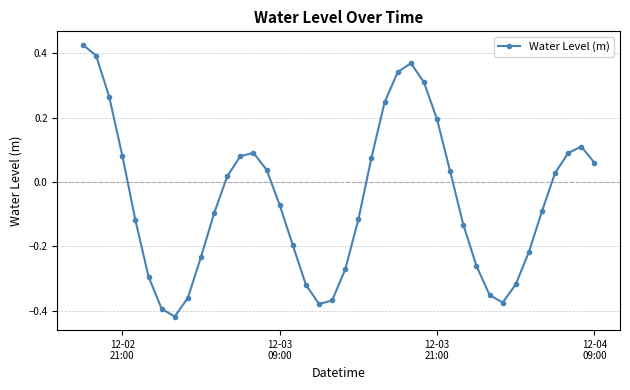

What is the sum of all values?

-2.1